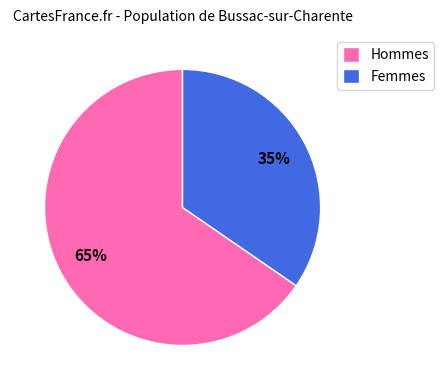

Approximately how many times larger is the value at Femmes compared to Hommes?

0.5